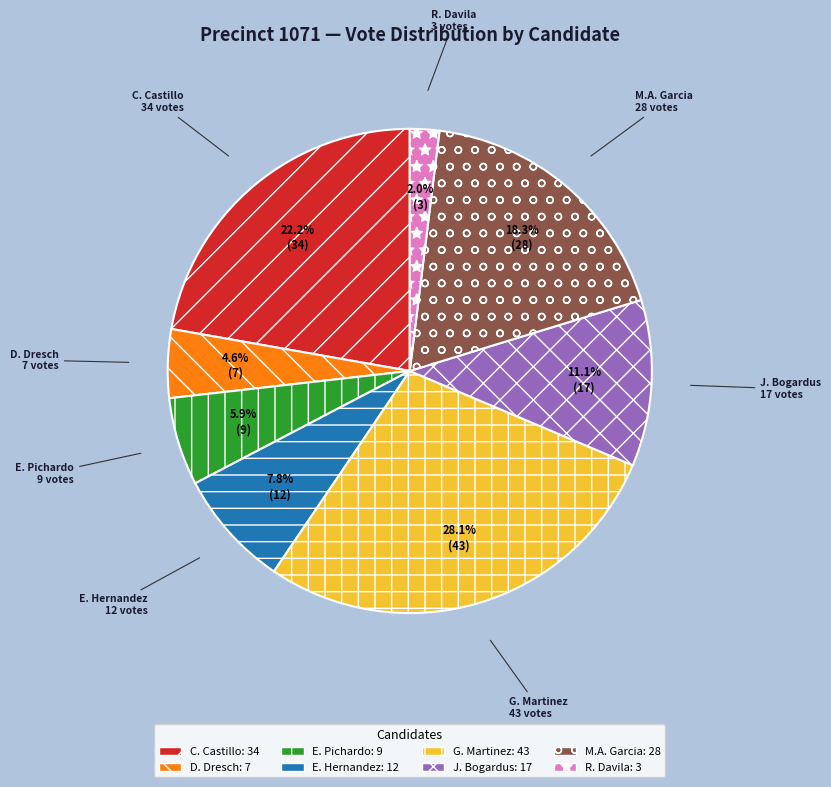

What percentage is NOT represented by M.A. Garcia?

81.7%